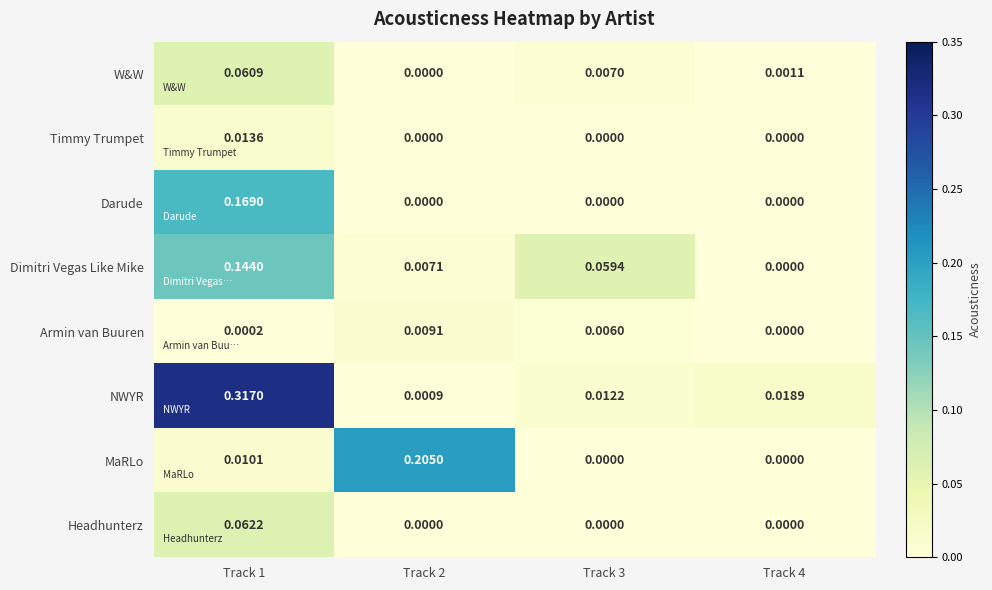

Which series has the widest spread of values?

NWYR